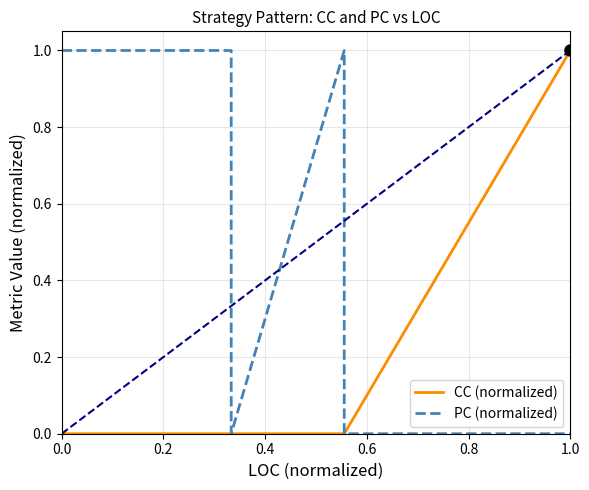

Is it true that CC (normalized) equals -0.5 at 0.4?

False